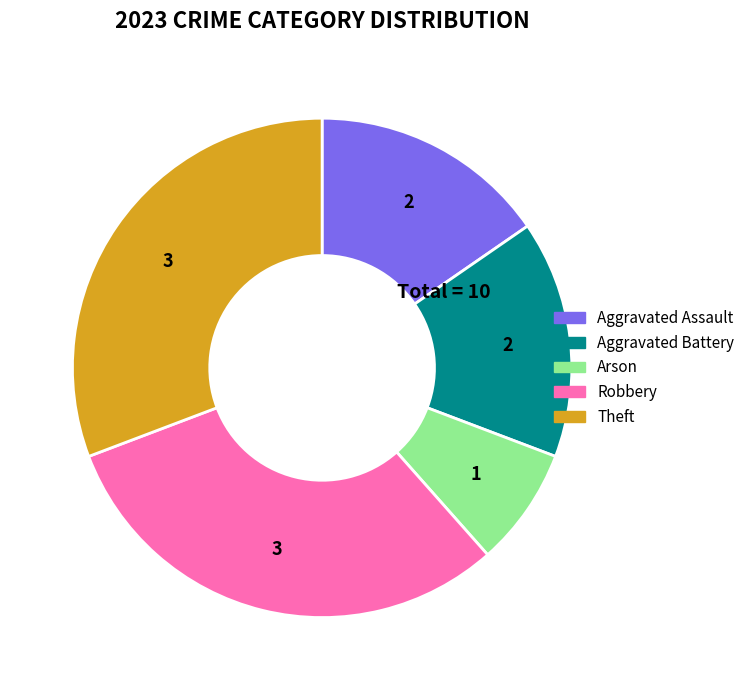

How many segments does this pie chart have?

5